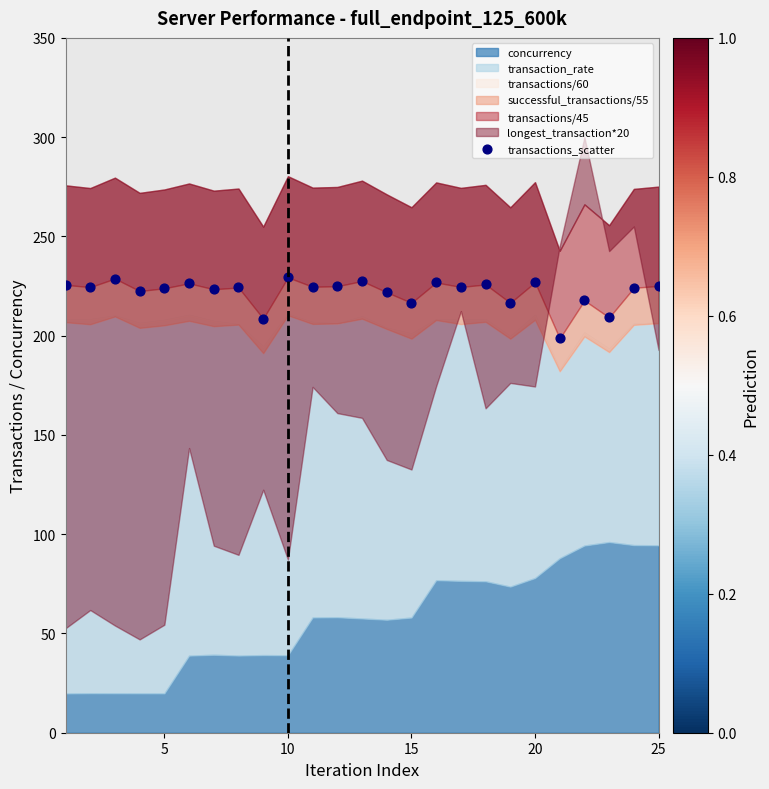

What is the range of X values (max minus min)?

24.0